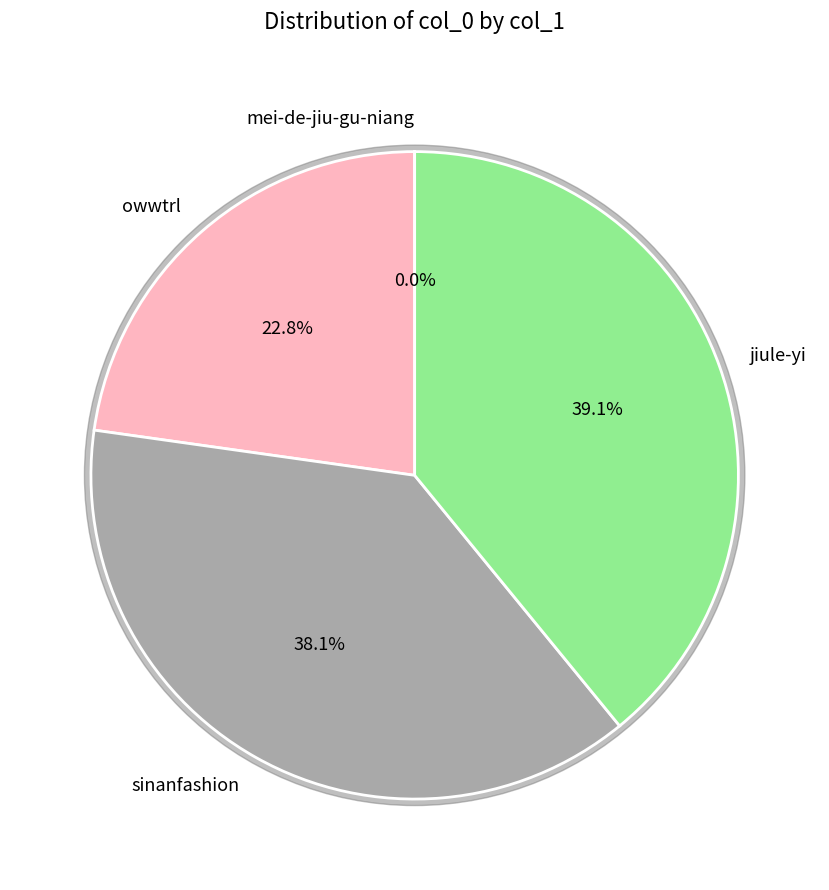

To the nearest percent, what is the combined percentage of sinanfashion and owwtrl?

61%